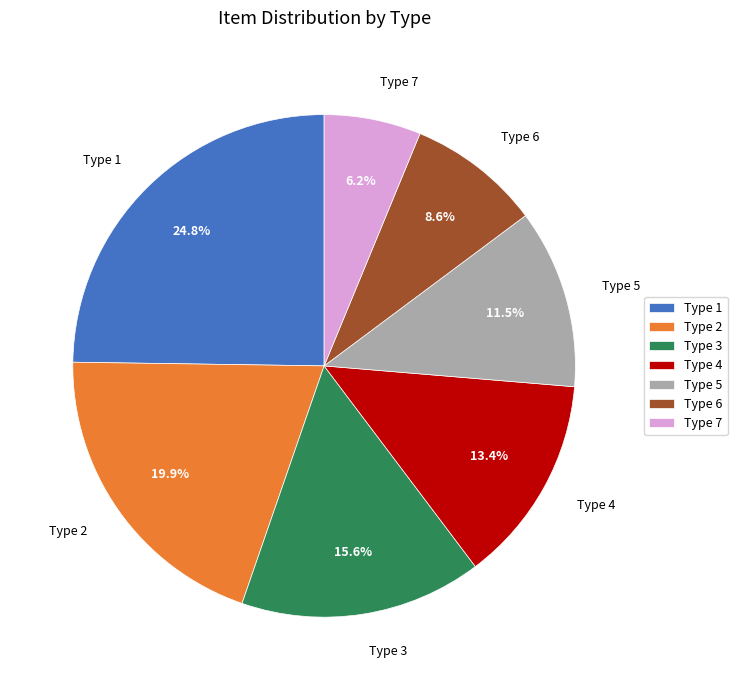

Does Type 6 represent more than half of the total?

No